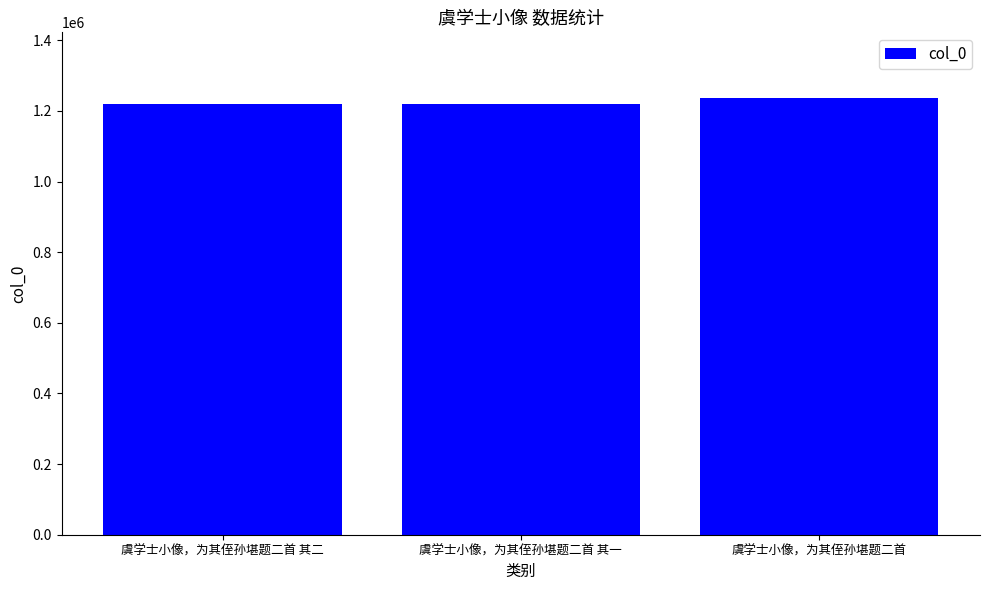

What is the label of the 3rd bar from the left?

虞学士小像，为其侄孙堪题二首